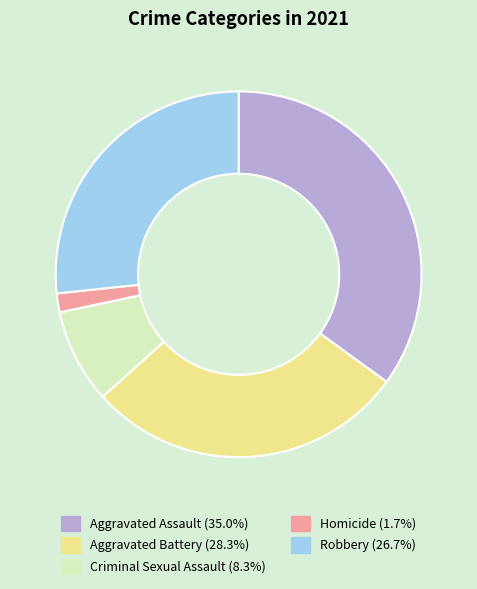

Does Aggravated Assault (35.0%) represent more than half of the total?

No